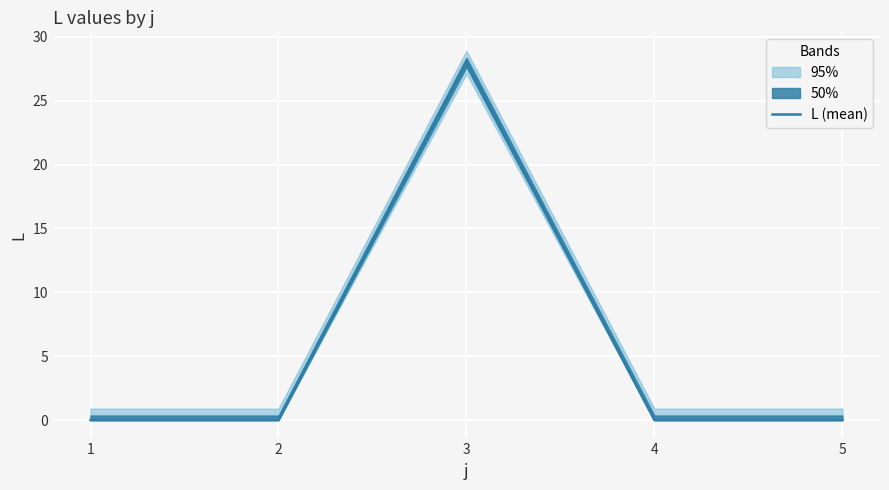

What is the value of the 3rd point from the left?

28.0